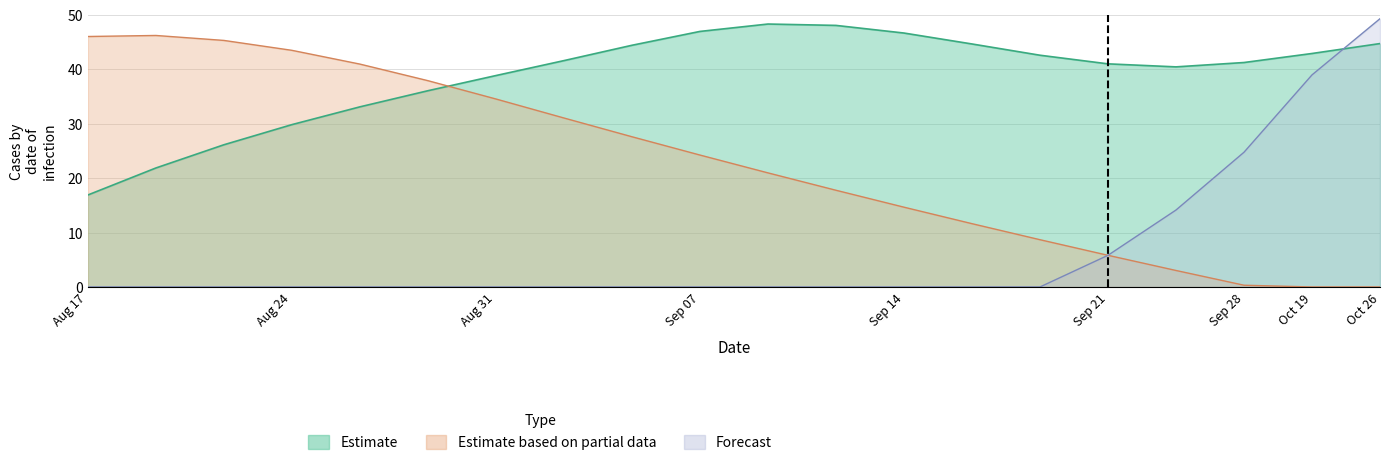

What position from the right is Sep 28?

3